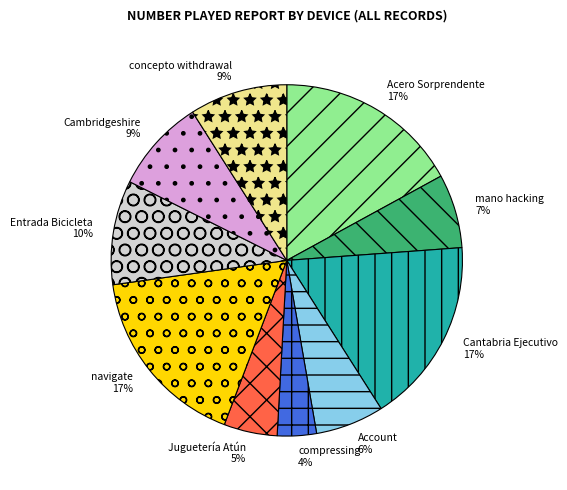

To the nearest percent, what is the difference between the Acero Sorprendente and Juguetería Atún slice percentages?

12%